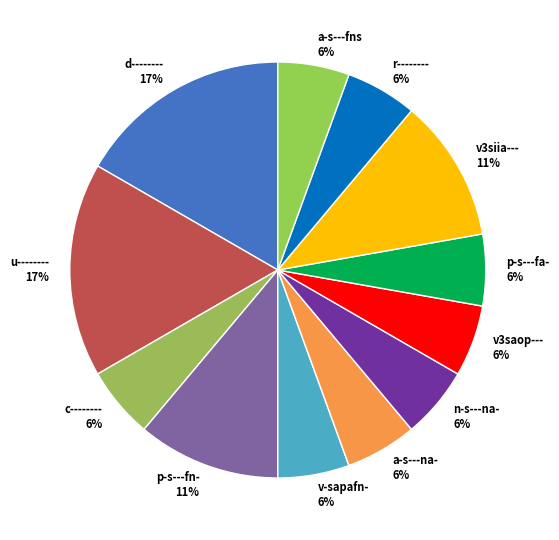

What percentage is the a-s---na- 6% slice, to the nearest percent?

6%